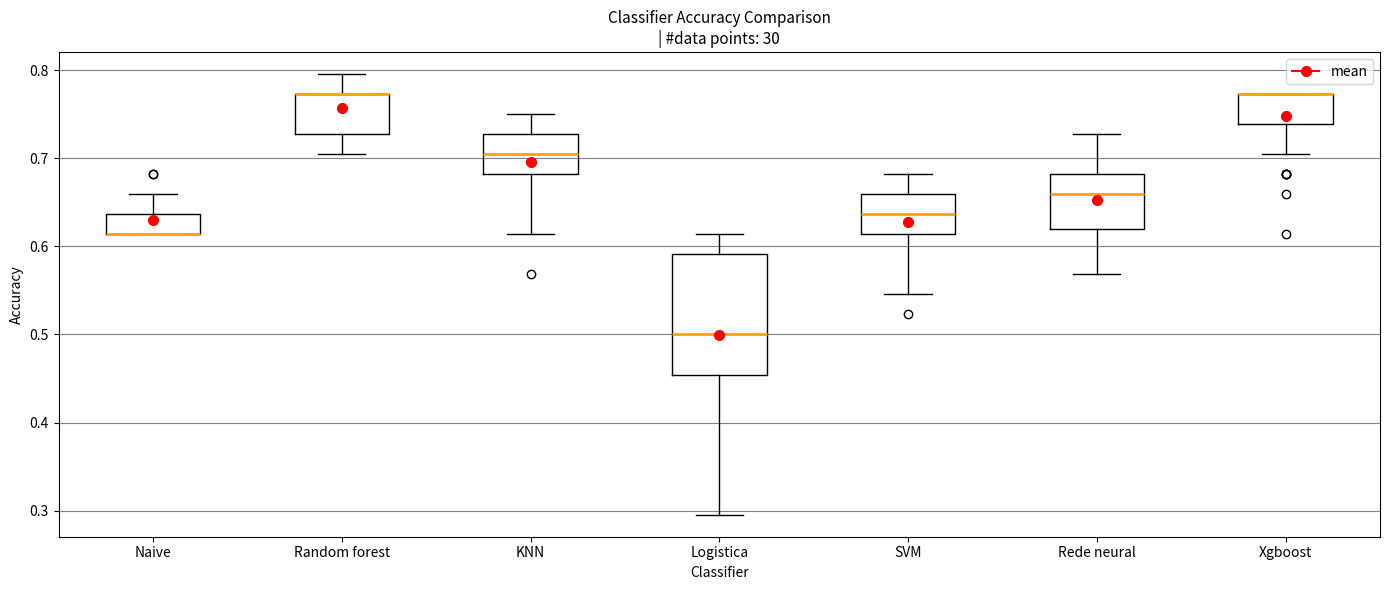

Which box is the tallest, from its lower edge to its upper edge?

Logistica